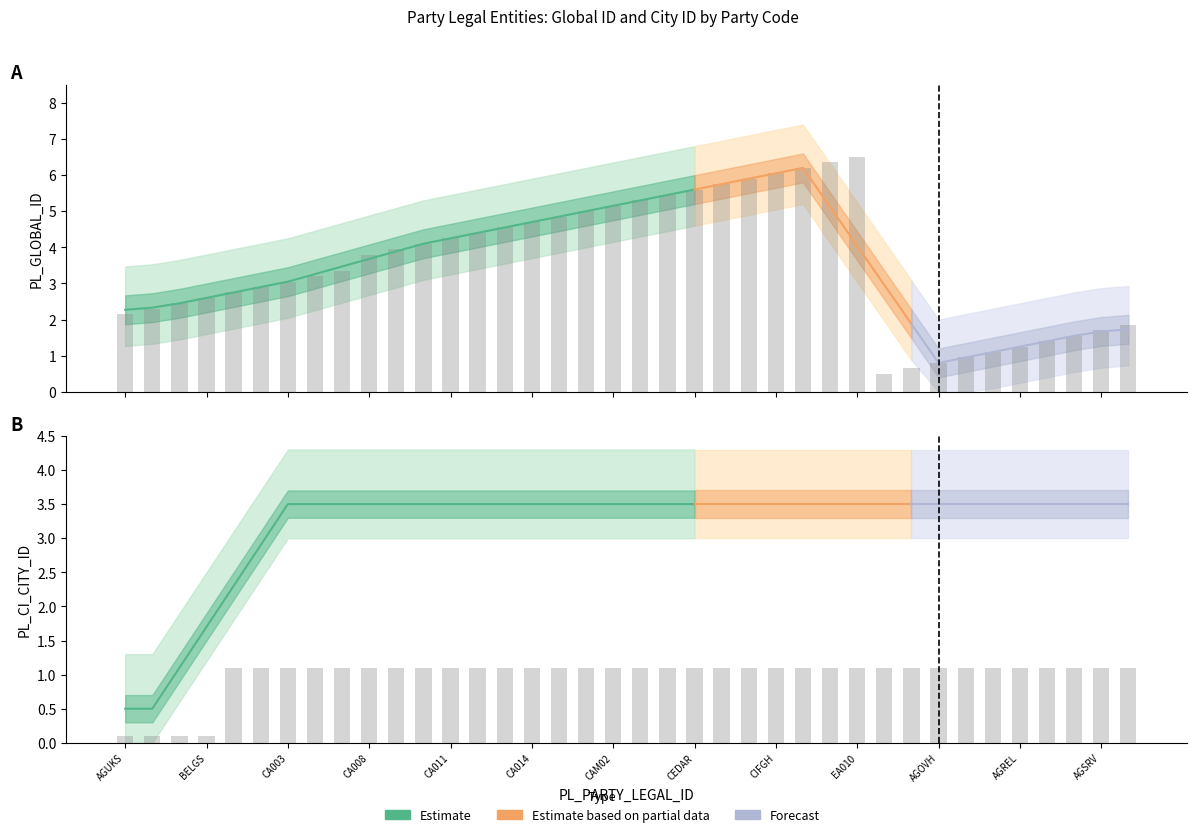

How many values in the PL_CI_CITY_ID series exceed 1?

34